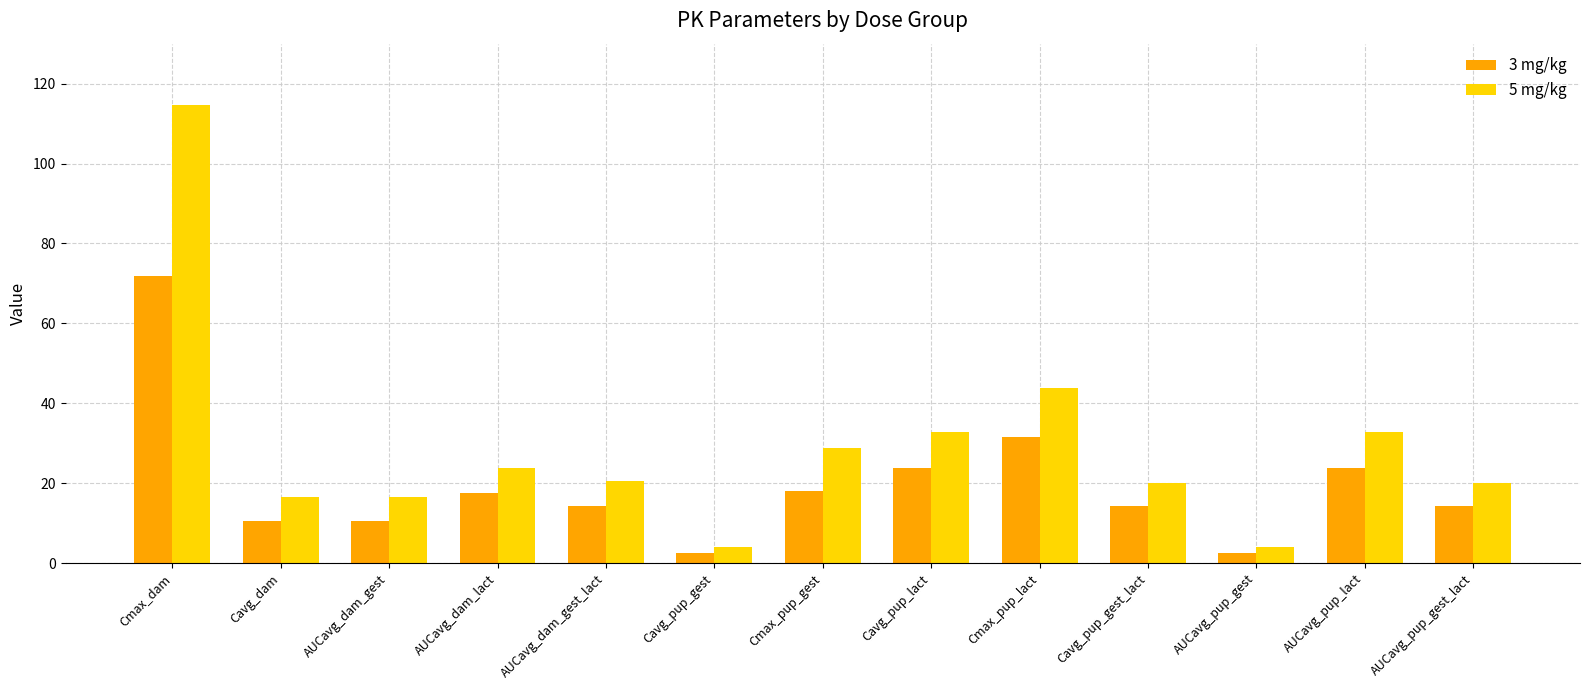

How many bars are there in each group?

2